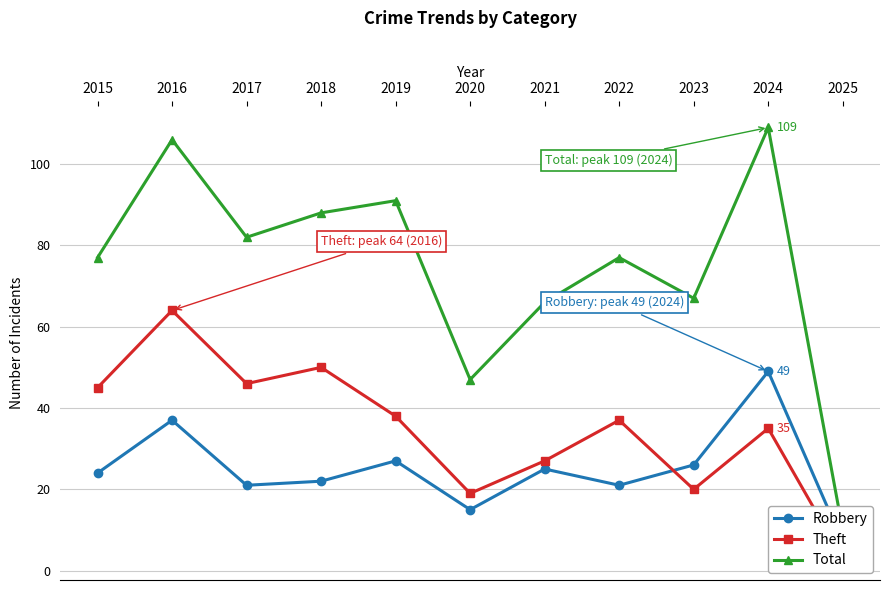

Between 2017 and 2024, which series saw the biggest shift?

Robbery